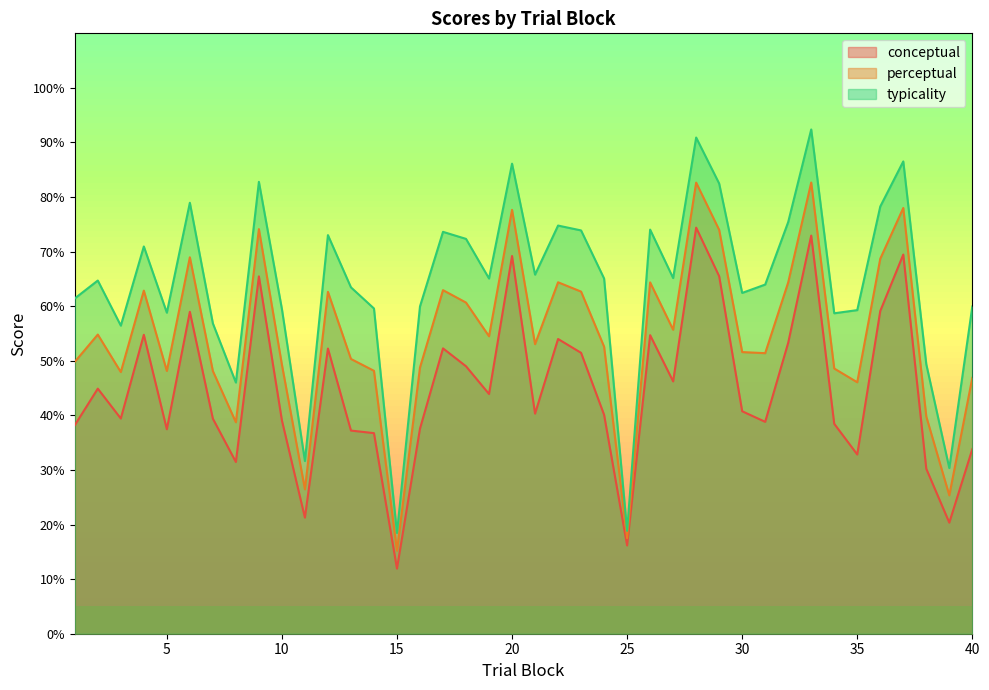

Reading left to right, what are all the values shown in this chart?

conceptual: 38.2	44.9	39.4	54.8	37.5	59.0	39.4	31.5	65.5	39.1	21.3	52.2	37.2	36.8	11.9	37.6	52.3	49.0	43.9	69.2	40.3	54.0	51.5	40.1	16.2	54.7	46.2	74.4	65.5	40.8	38.8	53.3	72.9	38.5	32.8	59.1	69.5	30.2	20.4	33.8
perceptual: 49.8	54.8	47.9	62.9	48.1	69.0	48.1	38.7	74.1	49.3	26.5	62.6	50.3	48.2	15.2	48.8	63.0	60.7	54.5	77.7	53.0	64.4	62.7	52.6	17.5	64.4	55.7	82.7	74.0	51.6	51.4	64.4	82.7	48.6	46.1	68.7	78.0	39.8	25.4	46.9
typicality: 61.4	64.7	56.5	71.0	58.8	79.0	56.9	46.0	82.8	59.5	31.6	73.0	63.5	59.6	18.5	60.0	73.6	72.3	65.1	86.1	65.8	74.8	73.9	65.1	18.9	74.0	65.2	90.9	82.5	62.4	64.0	75.4	92.4	58.7	59.3	78.3	86.5	49.4	30.4	60.0